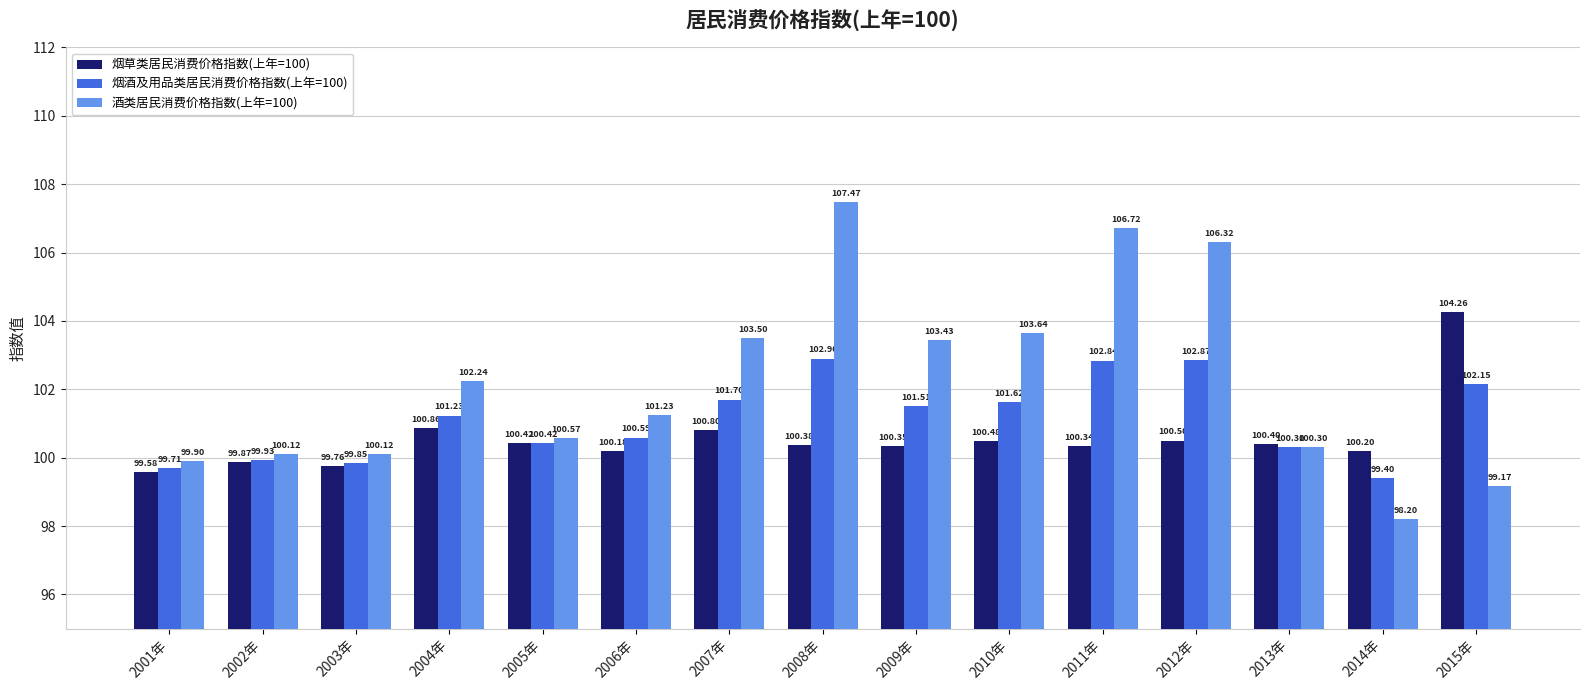

Rank the categories by 烟酒及用品类居民消费价格指数(上年=100) value from lowest to highest.

2014年, 2001年, 2003年, 2002年, 2013年, 2005年, 2006年, 2004年, 2009年, 2010年, 2007年, 2015年, 2011年, 2012年, 2008年